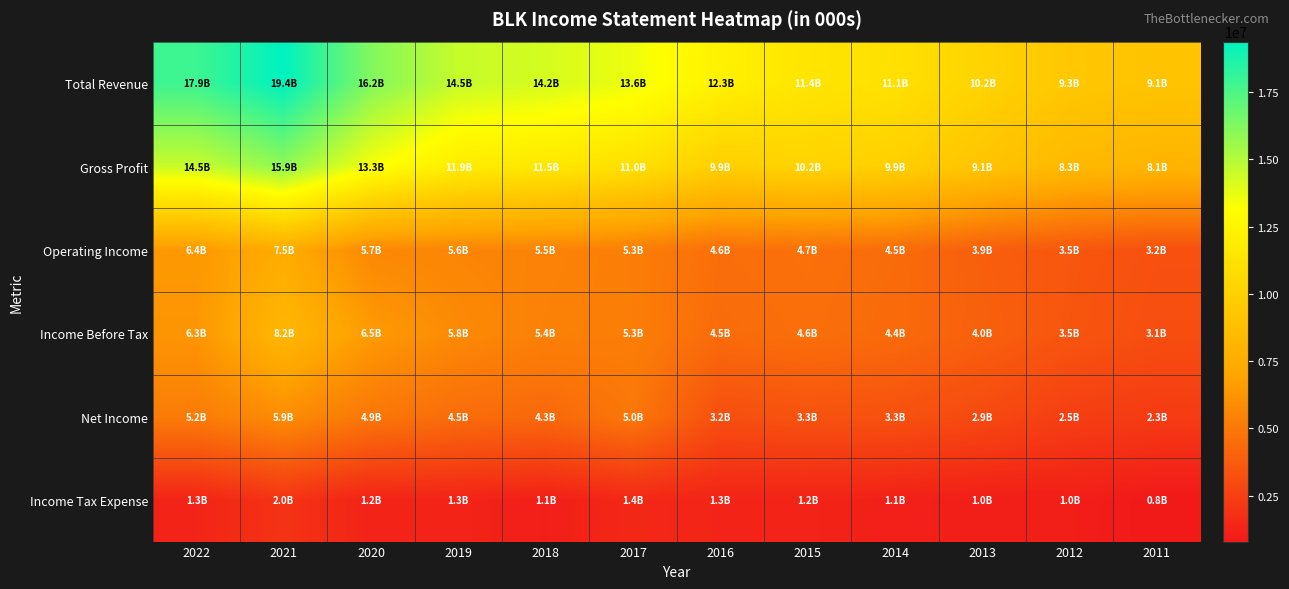

What is the difference between the highest and lowest values at 2019?

13278000